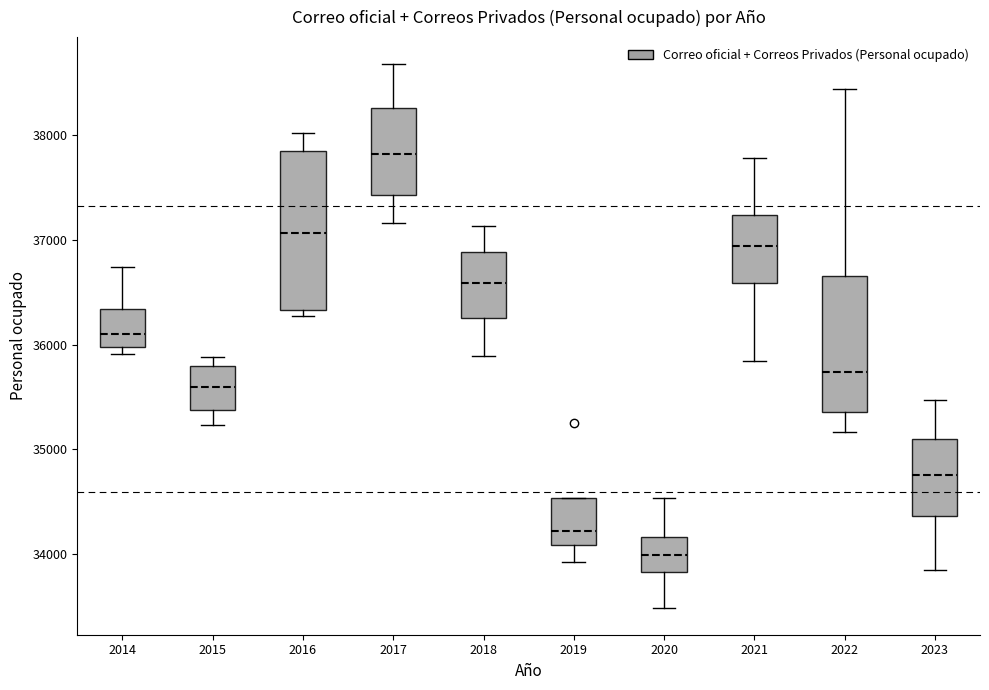

Comparing the boxes themselves (not the whiskers), which one is the tallest?

2016